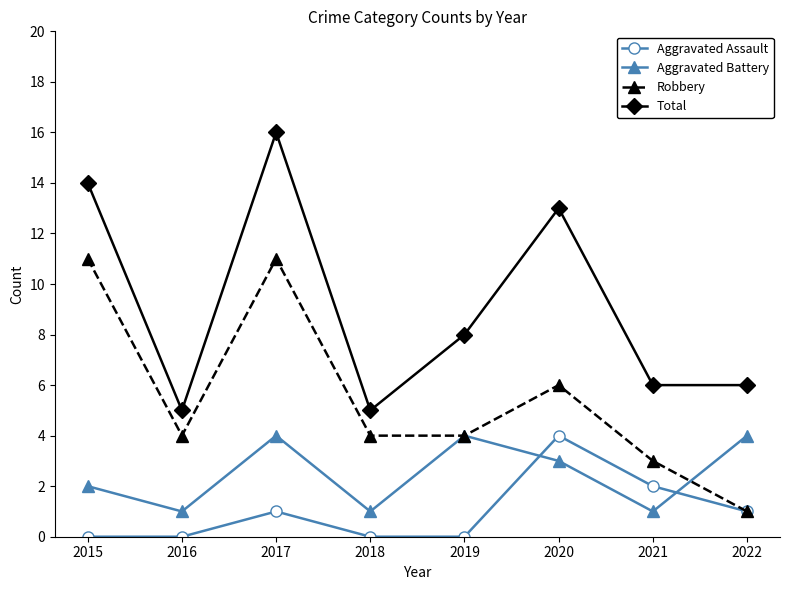

Reading left to right, transcribe all the data shown in this chart.

Aggravated Assault: 2015=0	2016=0	2017=1	2018=0	2019=0	2020=4	2021=2	2022=1
Aggravated Battery: 2015=2	2016=1	2017=4	2018=1	2019=4	2020=3	2021=1	2022=4
Robbery: 2015=11	2016=4	2017=11	2018=4	2019=4	2020=6	2021=3	2022=1
Total: 2015=14	2016=5	2017=16	2018=5	2019=8	2020=13	2021=6	2022=6